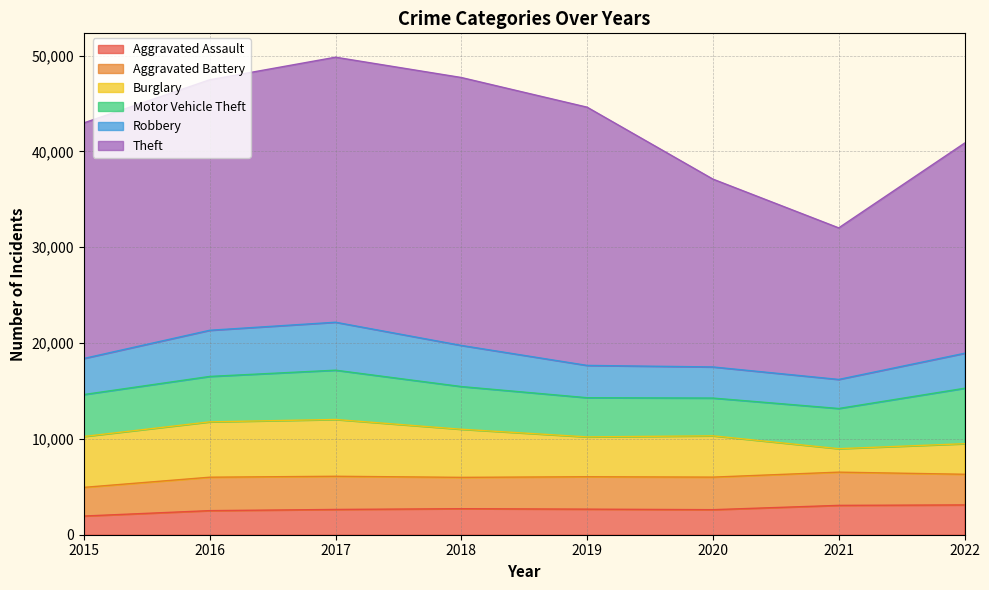

What is the spread (max minus min) of values at 2015?

22638